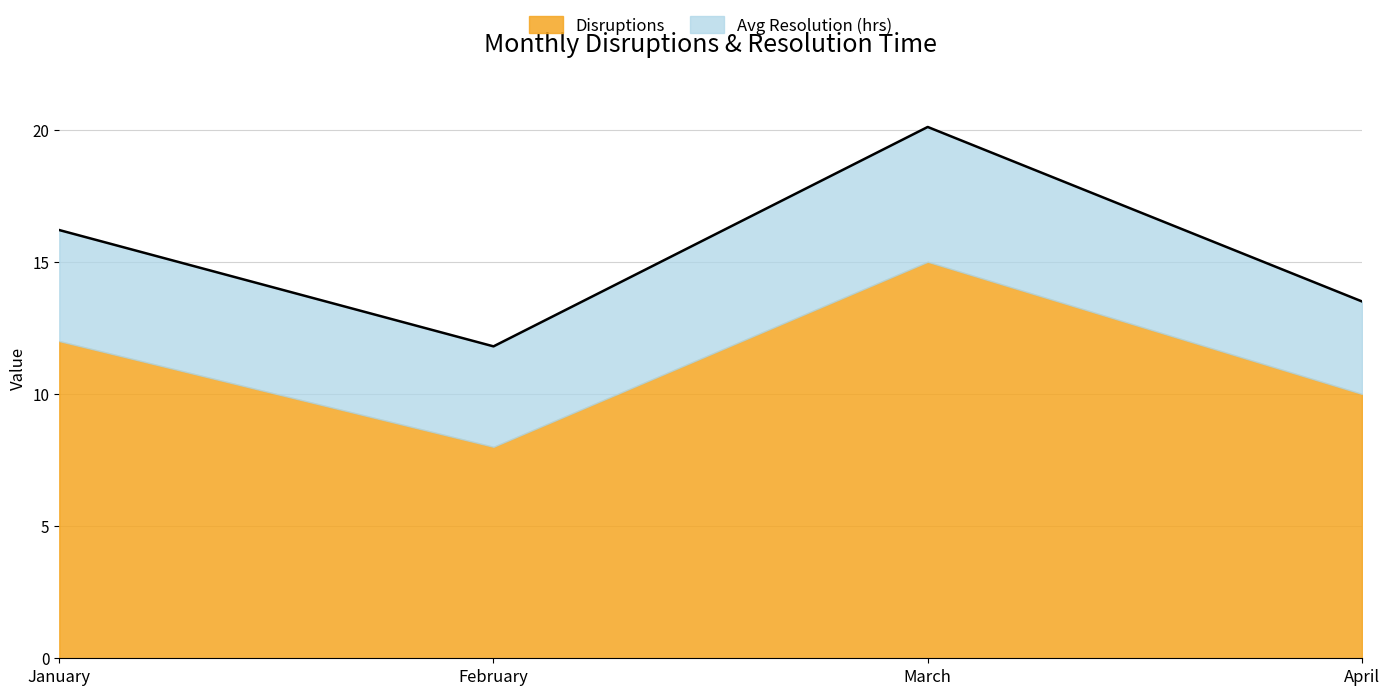

Approximately how many times larger is the value at March compared to February?

1.7